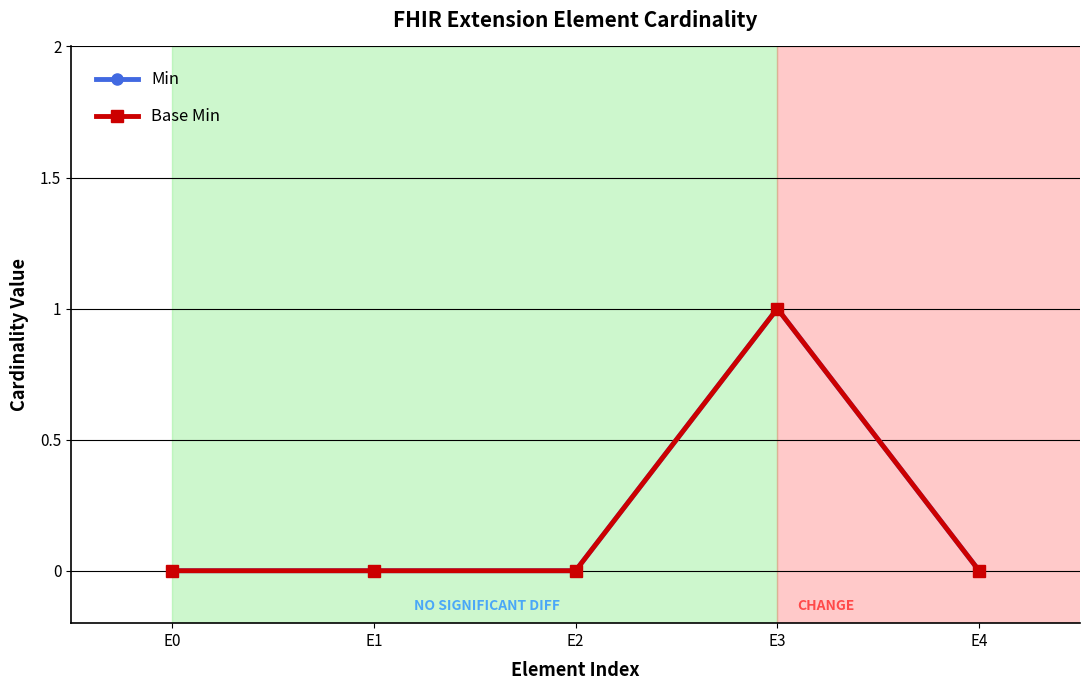

Which series has the largest range (max minus min)?

Min